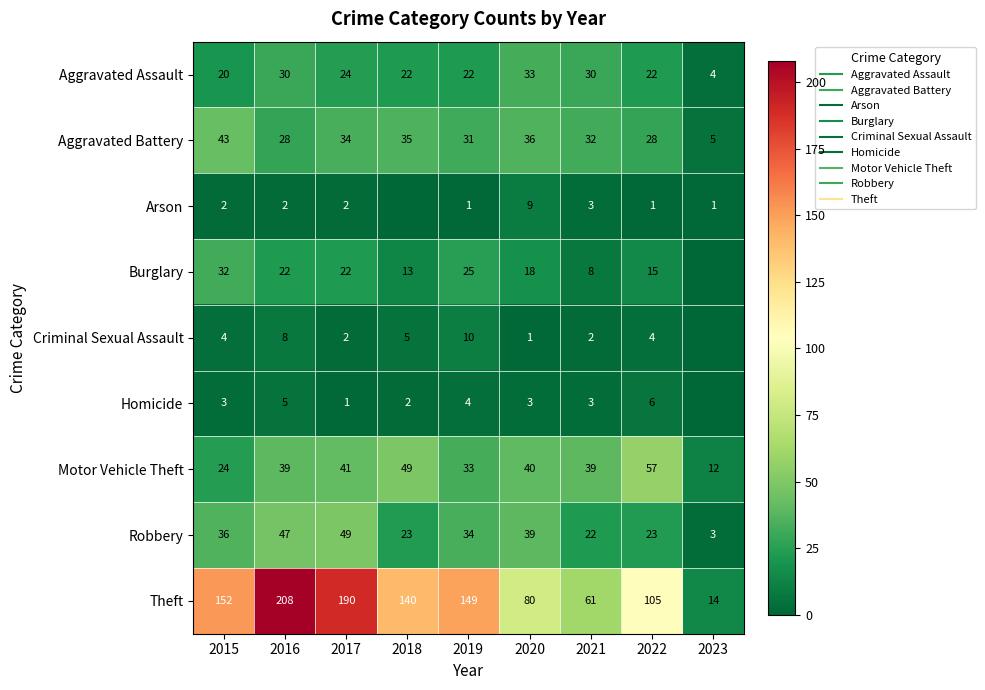

At which category does the chart reach its peak across all series?

2016